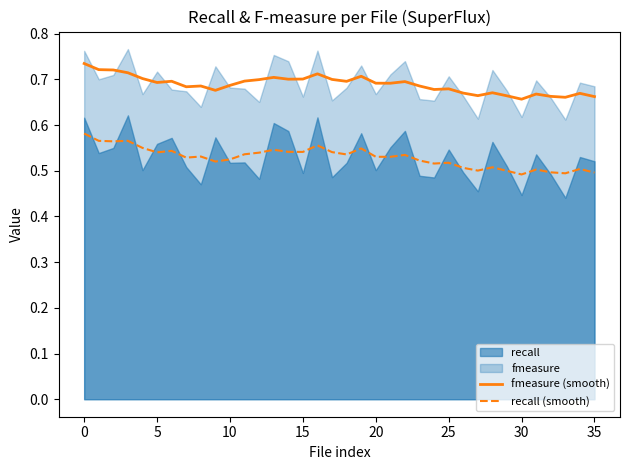

What is the difference between the maximum and minimum values in the fmeasure (smooth) series?

0.1